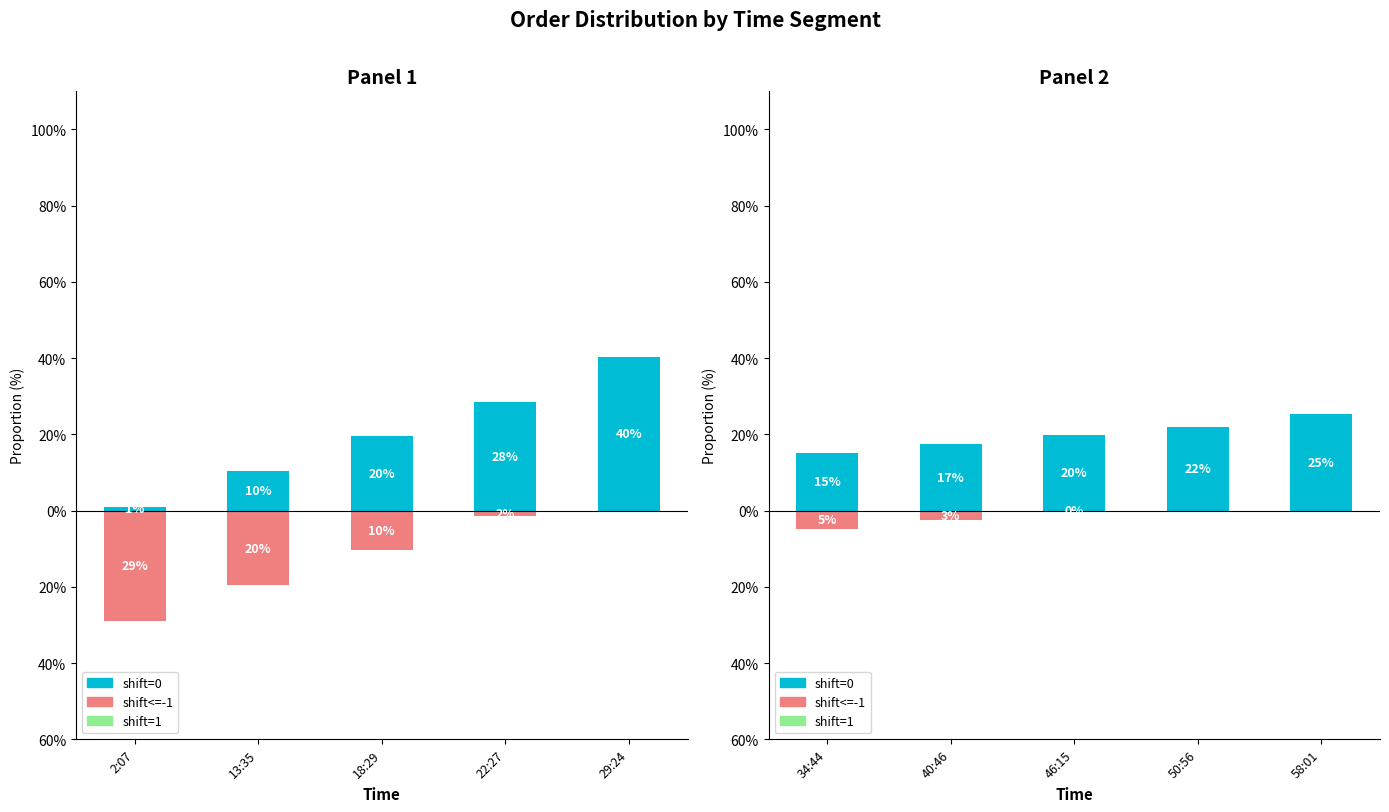

How many data points in shift=0 are above 19?

3